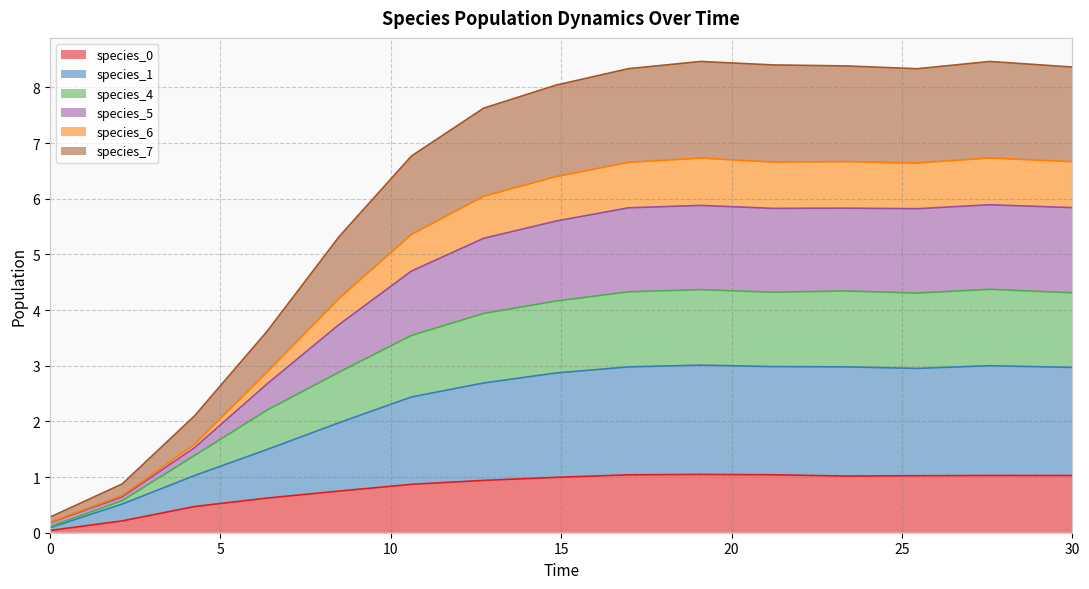

Does the chart display data point markers on the line(s)?

No